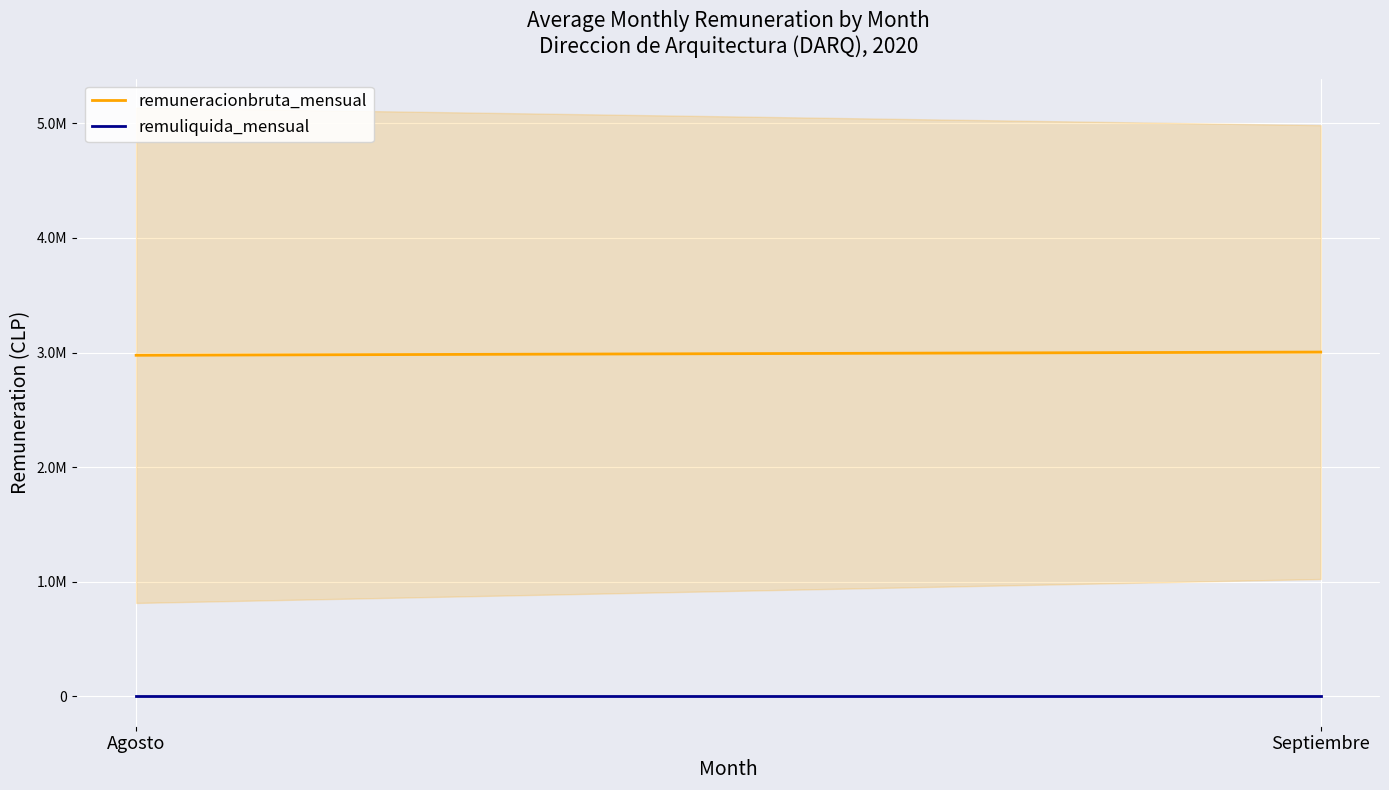

Rank the series by their maximum value, from highest to lowest.

remuneracionbruta_mensual, remuliquida_mensual